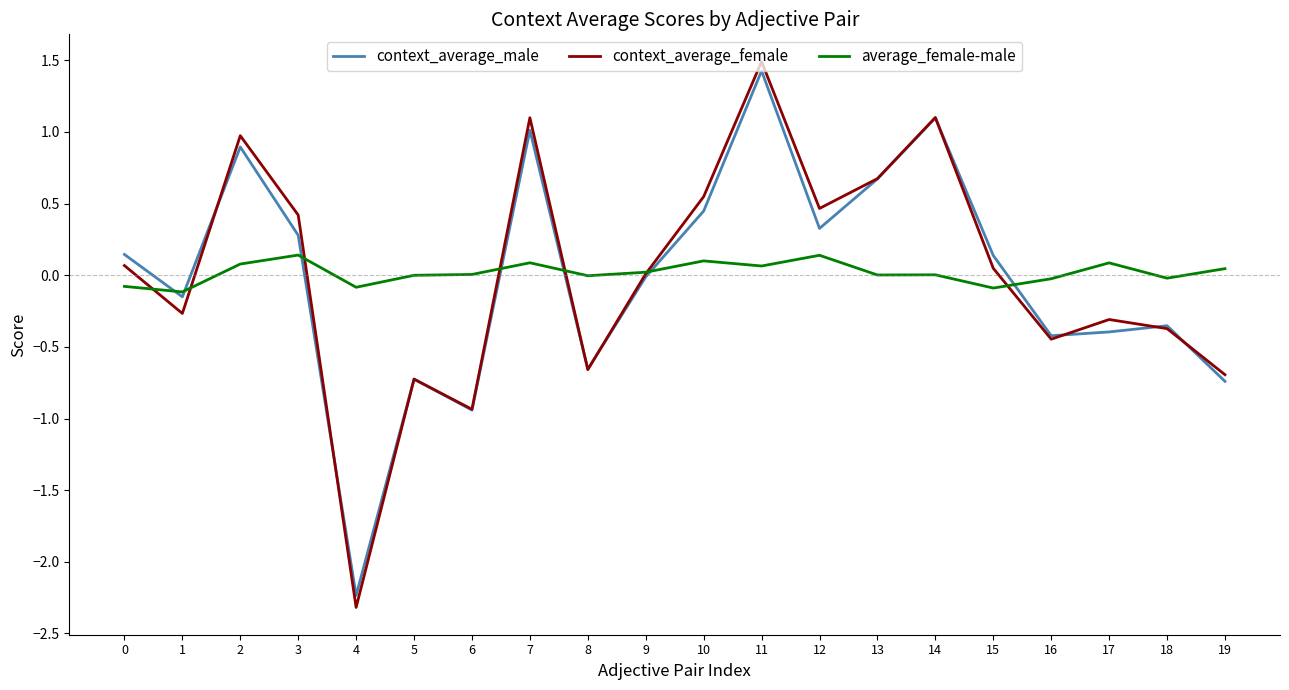

Which label corresponds to the smallest value in the chart?

4